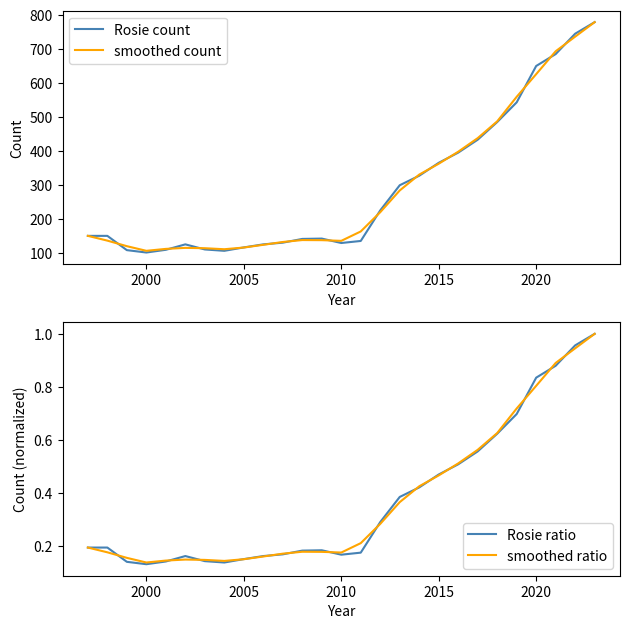

Is it true that smoothed ratio equals 0.7 at 2015?

False